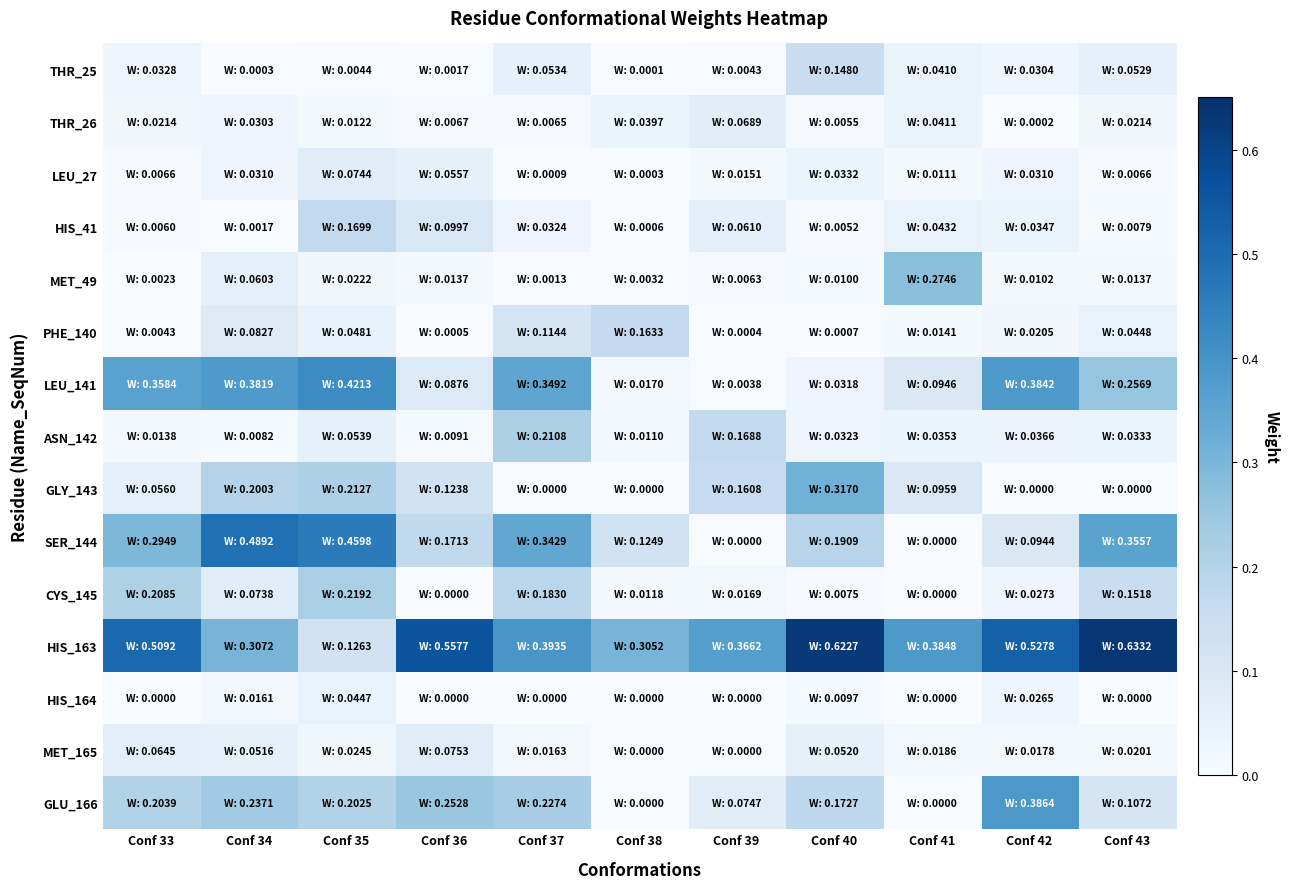

What is the total value across all series at Conf 43?

1.7